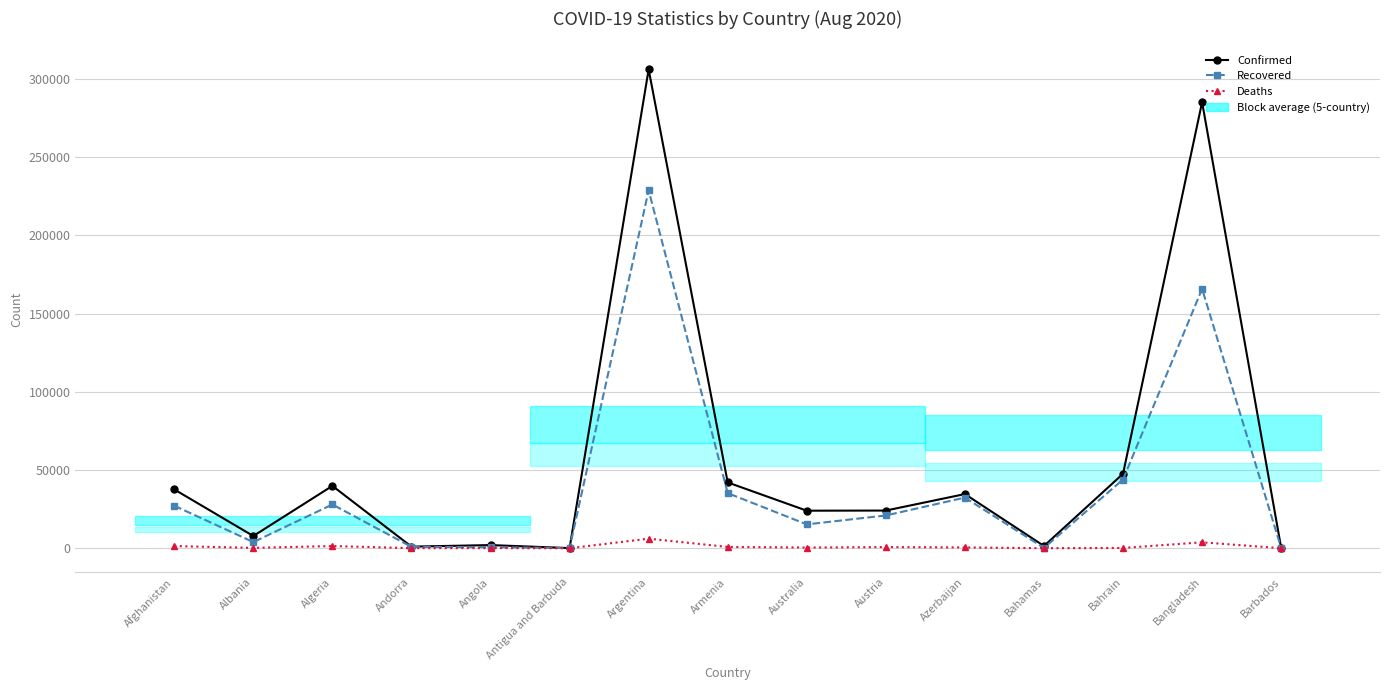

What is the value of the Deaths point at the 1st from the left?

1375